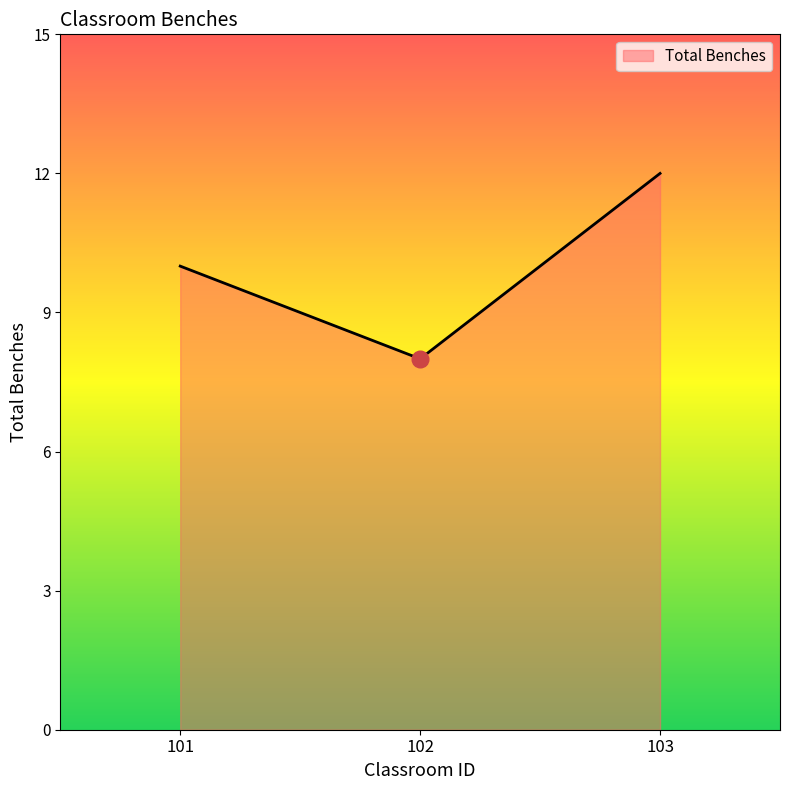

The value at 102 is 8. True or false?

True